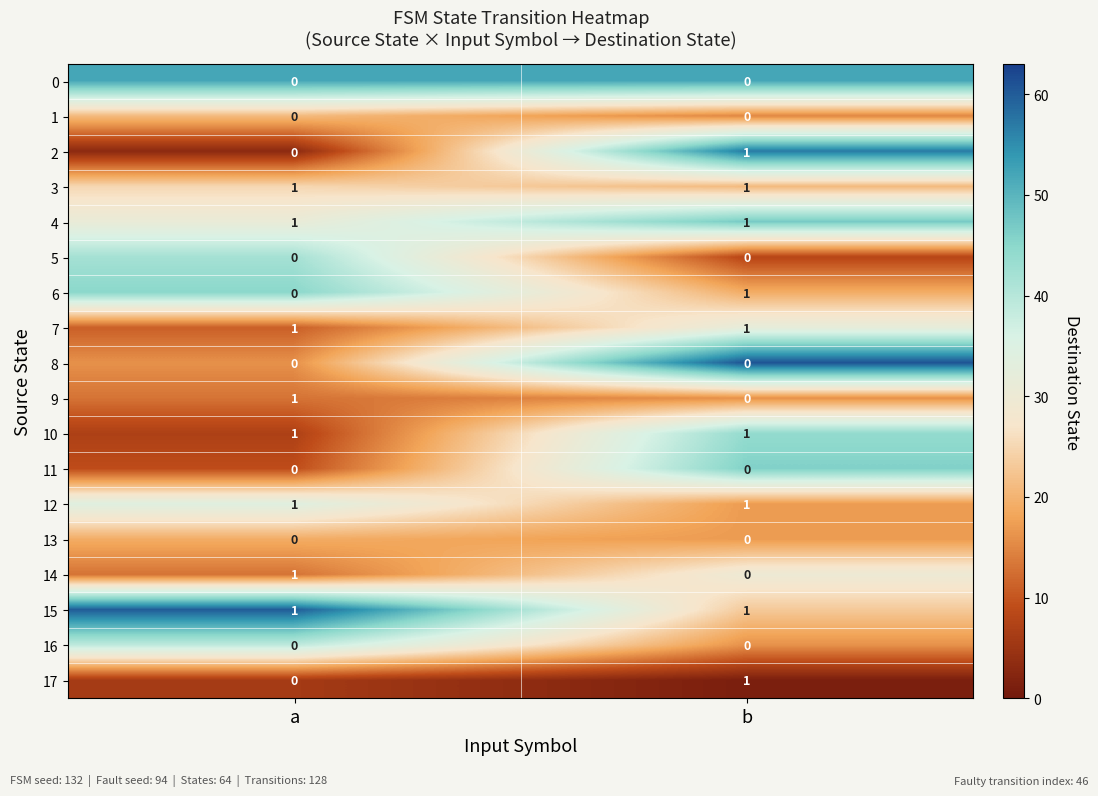

True or false: 3 has a value of 1 at b.

True